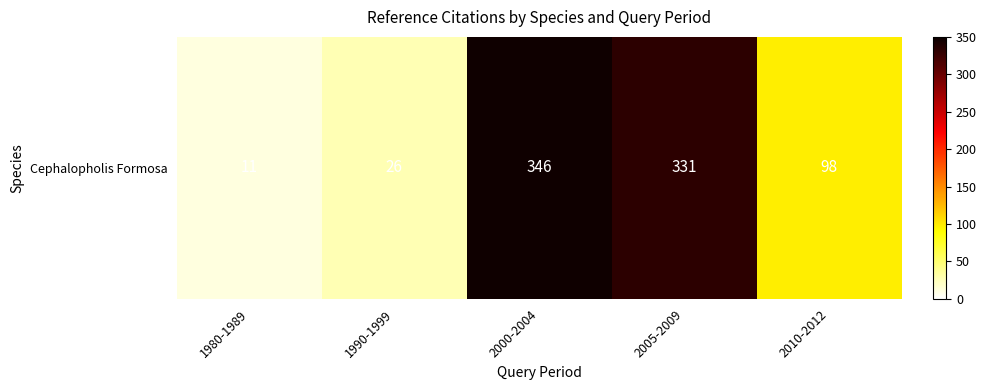

Reading left to right, list all the values displayed in this chart.

1980-1989=11	1990-1999=26	2000-2004=346	2005-2009=331	2010-2012=98